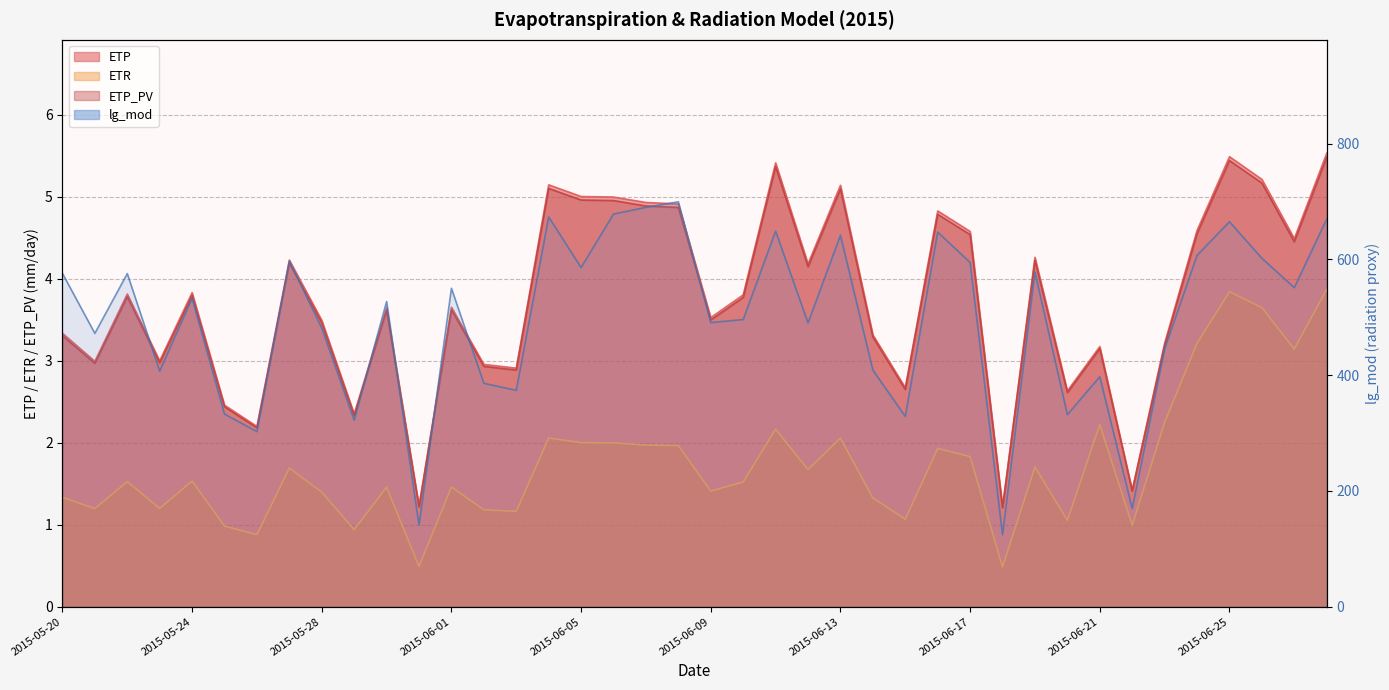

What is the total value across all series at 2015-05-30?

536.0